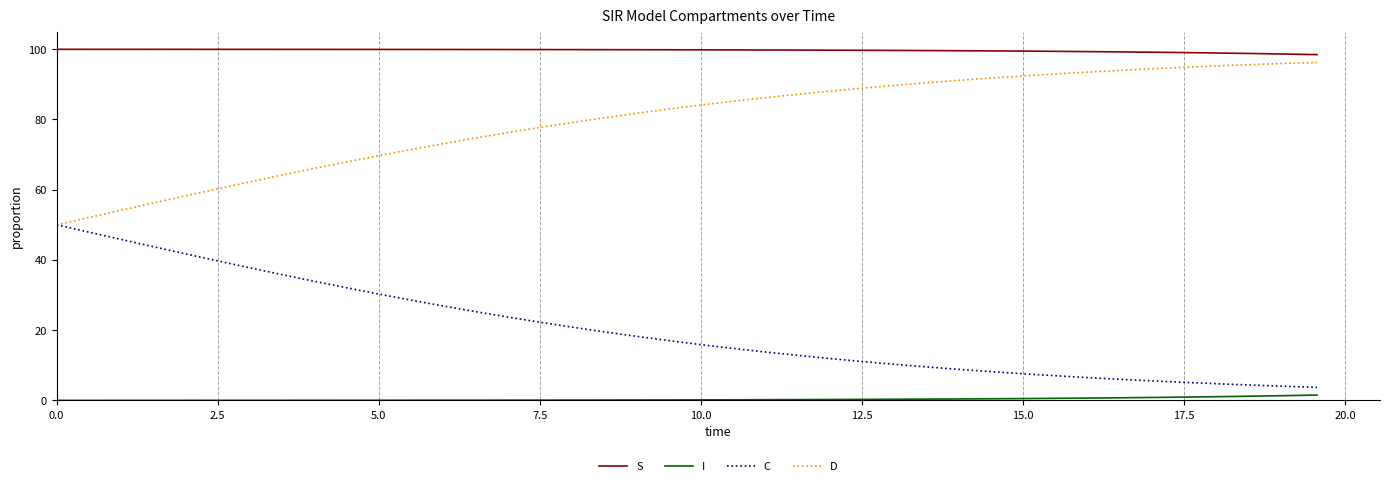

What is the greatest value displayed?

100.0